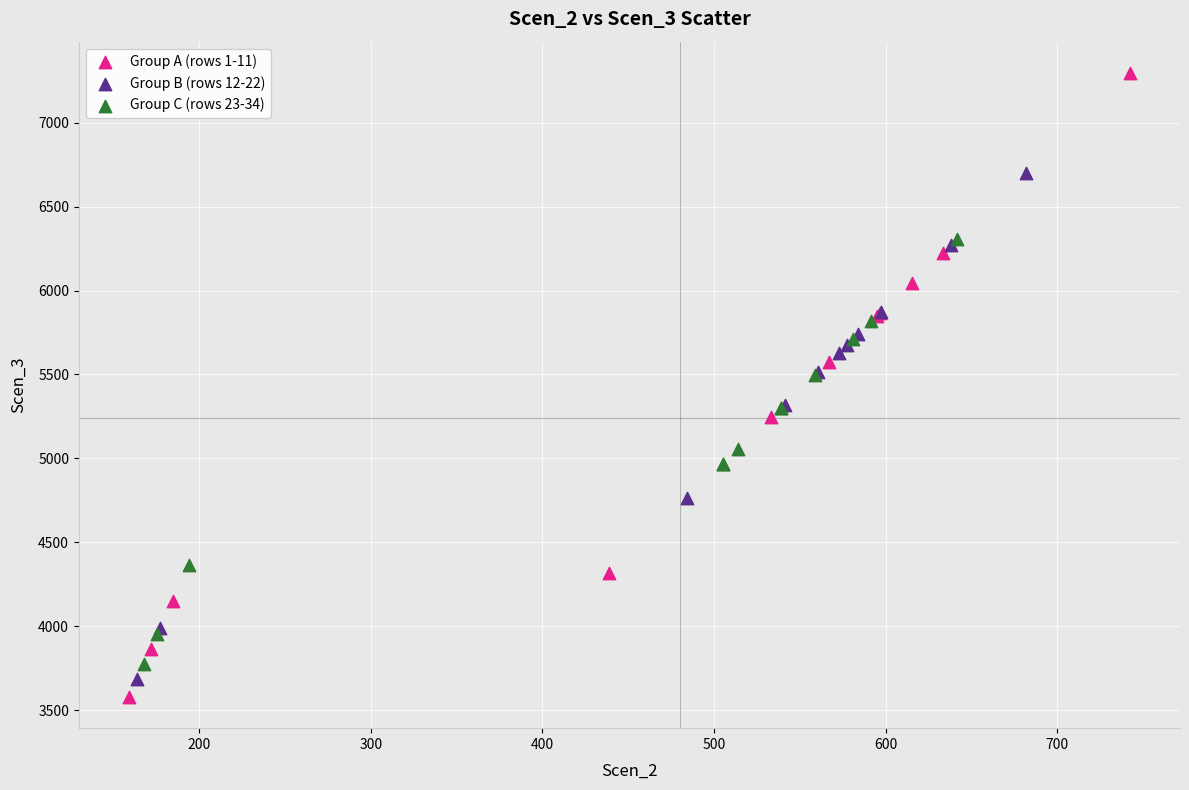

What are all the series names shown in the legend?

Group A (rows 1-11), Group B (rows 12-22), Group C (rows 23-34)